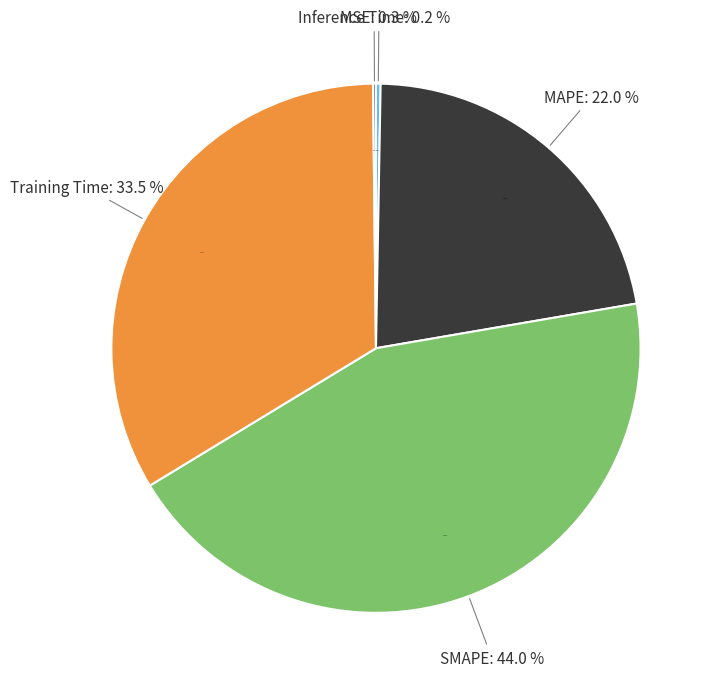

How many slices are in this pie chart?

5